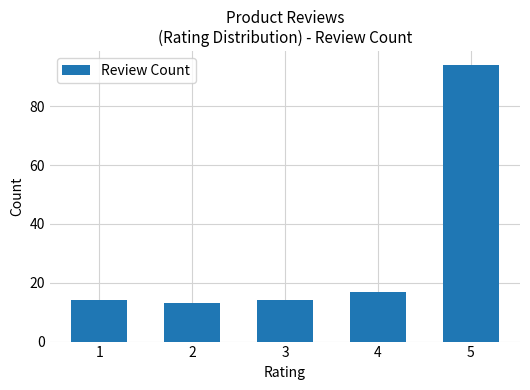

What is the average value?

30